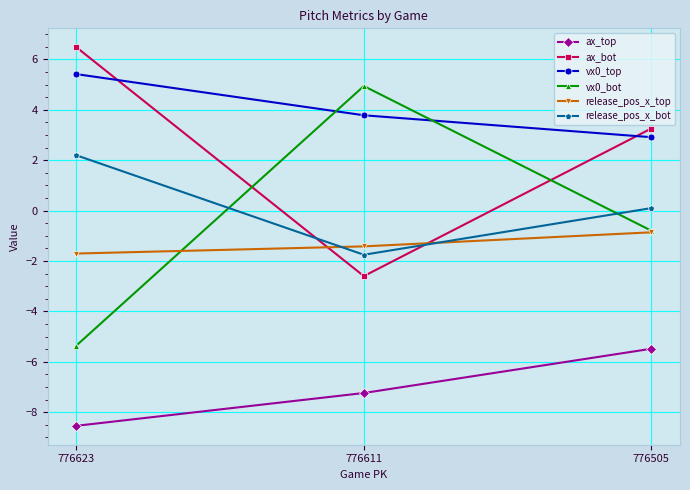

Count the number of categories in the chart.

3